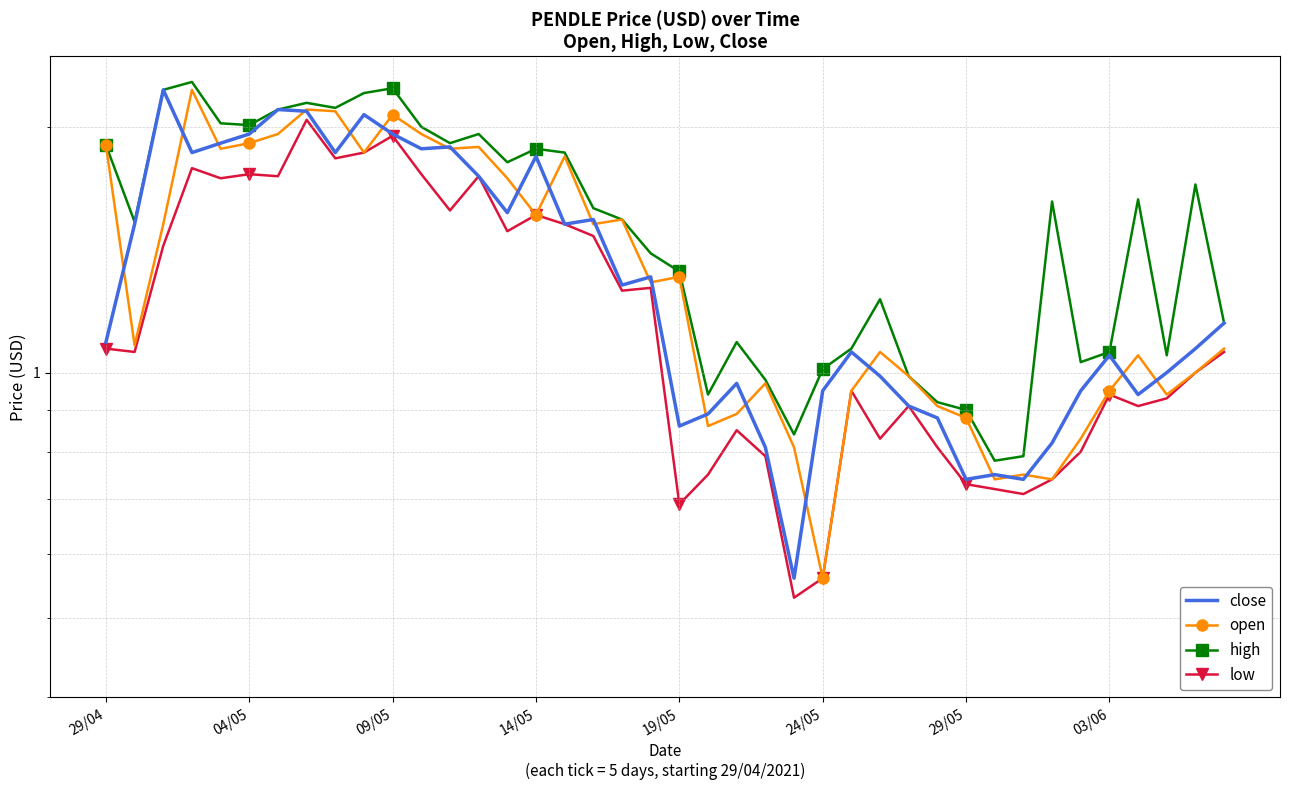

Reading right to left, transcribe all the data shown in this chart.

close: 1.1	1.1	1.0	0.9	1.1	0.9	0.8	0.7	0.8	0.7	0.9	0.9	1.0	1.1	0.9	0.6	0.8	1.0	0.9	0.9	1.3	1.3	1.5	1.5	1.8	1.6	1.7	1.9	1.9	2.0	2.1	1.9	2.1	2.1	2.0	1.9	1.9	2.2	1.5	1.1
open: 1.1	1.0	0.9	1.1	0.9	0.8	0.7	0.8	0.7	0.9	0.9	1.0	1.1	0.9	0.6	0.8	1.0	0.9	0.9	1.3	1.3	1.5	1.5	1.8	1.6	1.7	1.9	1.9	2.0	2.1	1.9	2.1	2.1	2.0	1.9	1.9	2.2	1.5	1.1	1.9
high: 1.1	1.7	1.1	1.6	1.1	1.0	1.6	0.8	0.8	0.9	0.9	1.0	1.2	1.1	1.0	0.8	1.0	1.1	0.9	1.3	1.4	1.5	1.6	1.9	1.9	1.8	2.0	1.9	2.0	2.2	2.2	2.1	2.1	2.1	2.0	2.0	2.3	2.2	1.5	1.9
low: 1.1	1.0	0.9	0.9	0.9	0.8	0.7	0.7	0.7	0.7	0.8	0.9	0.8	0.9	0.6	0.5	0.8	0.8	0.8	0.7	1.3	1.3	1.5	1.5	1.6	1.5	1.7	1.6	1.8	1.9	1.9	1.8	2.0	1.7	1.8	1.7	1.8	1.4	1.1	1.1